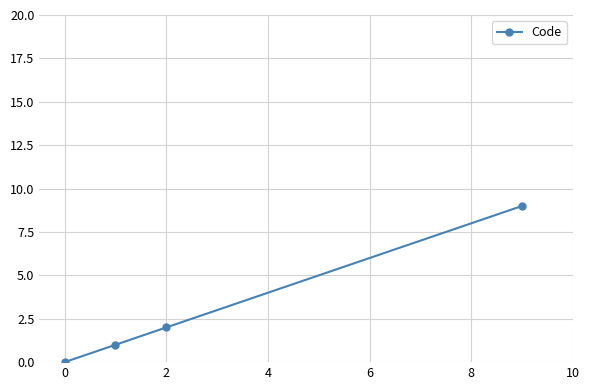

What is the average value?

3